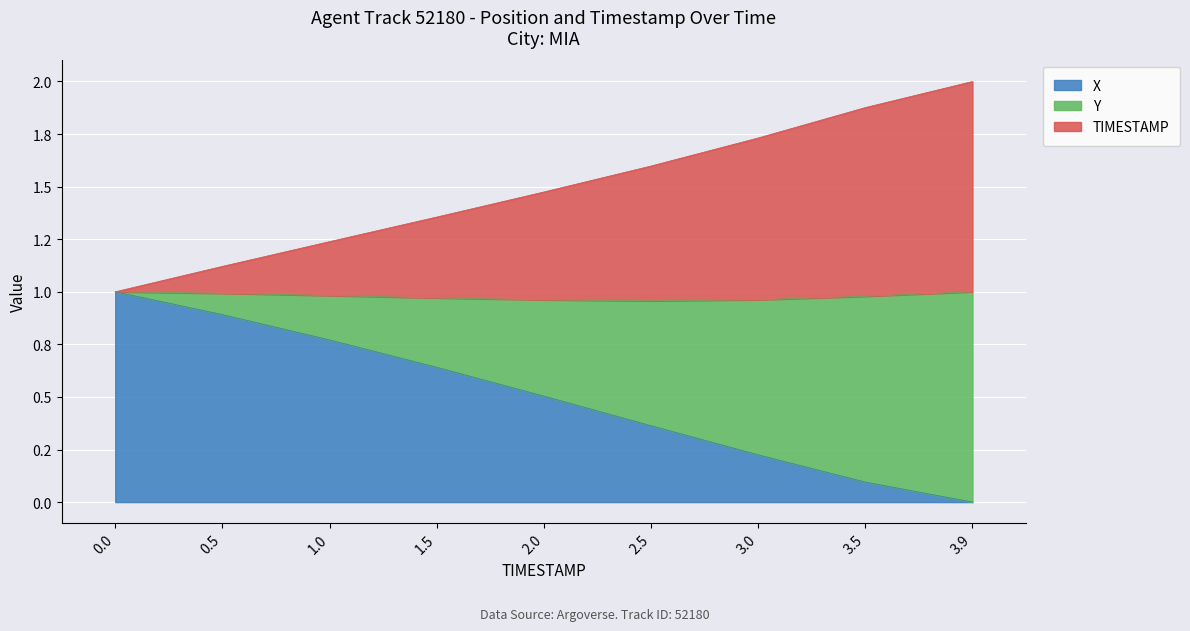

Between 2.5 and 3.5, which is larger?

2.5